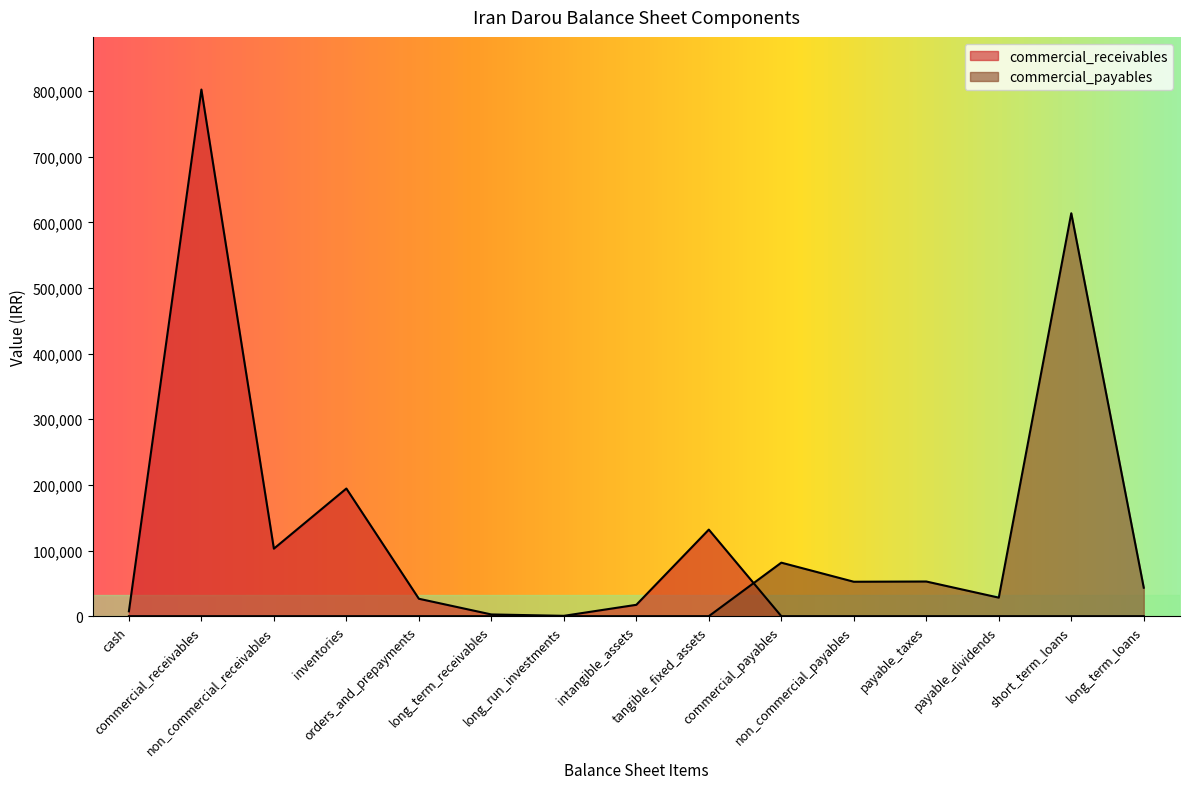

At long_run_investments, list the series in order from smallest to largest.

commercial_payables, commercial_receivables